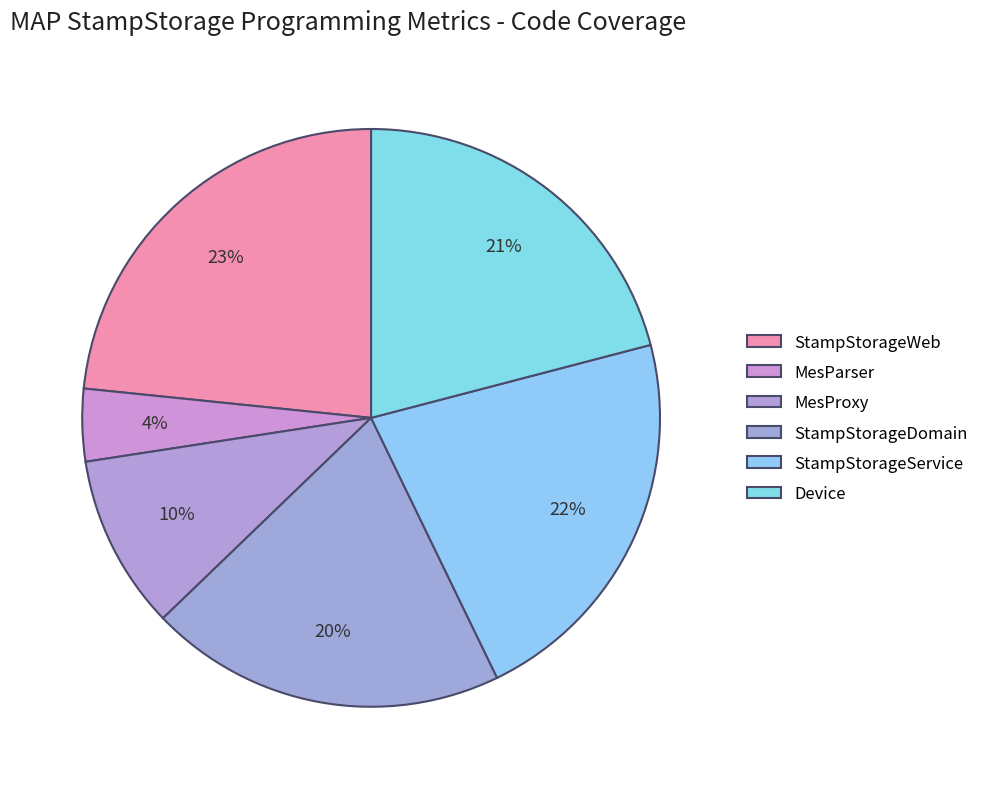

To the nearest percent, what is the difference between the StampStorageService and MesParser slice percentages?

18%